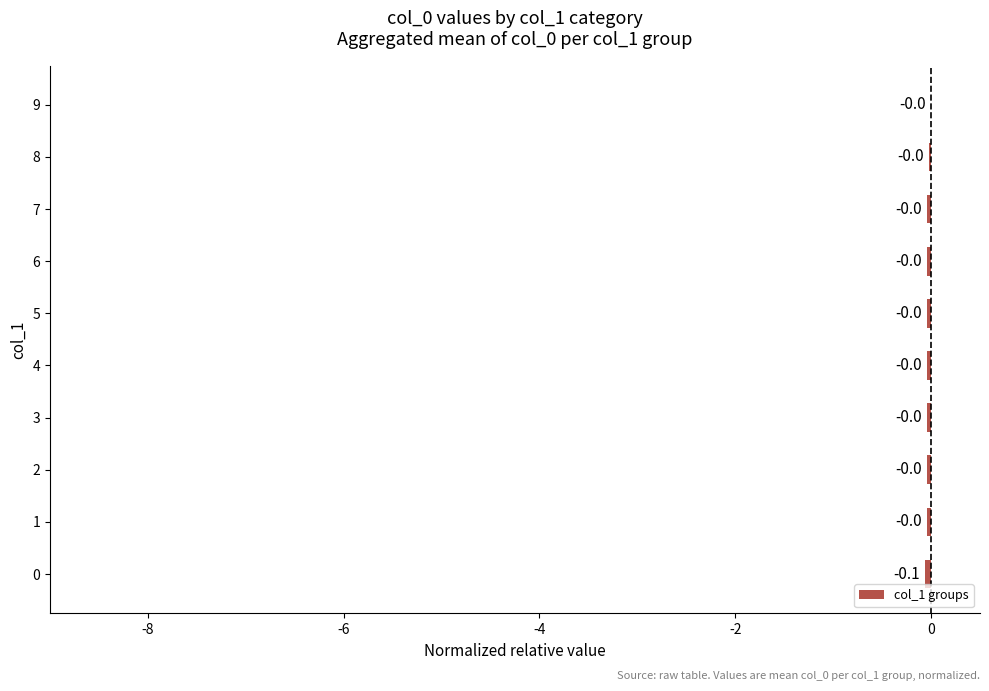

Which label corresponds to the largest value in the chart?

9